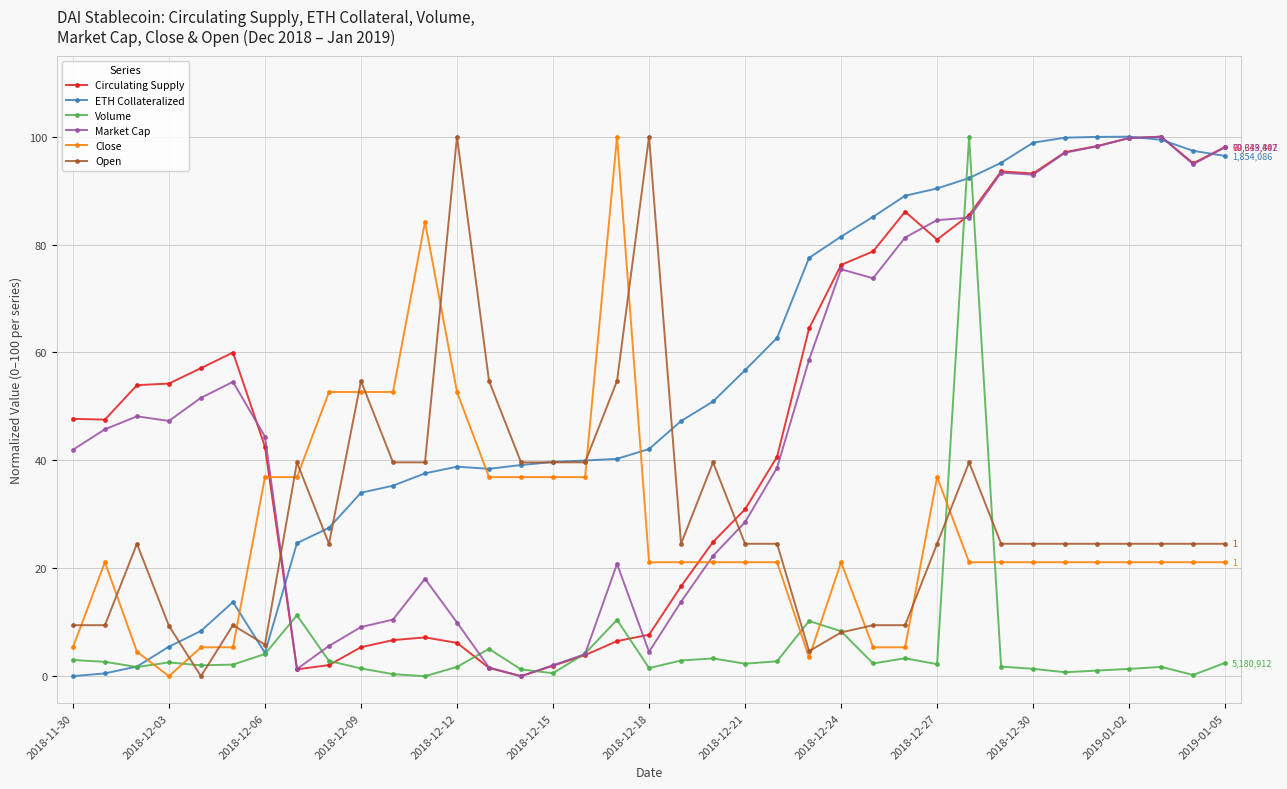

True or false: Open and Market Cap cross at least once.

True